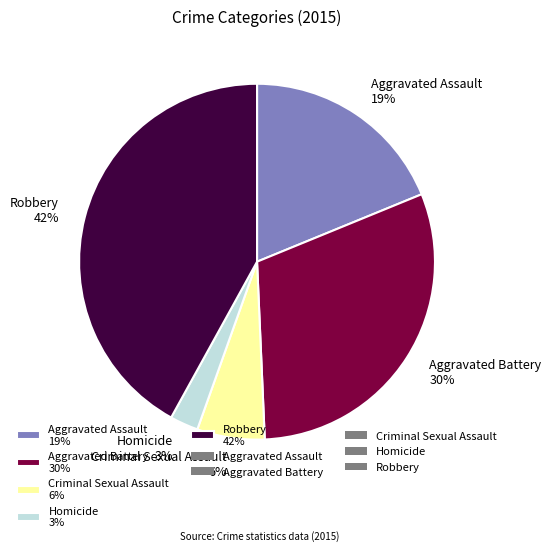

Is the sum of Aggravated Battery and Aggravated Assault greater than half?

No